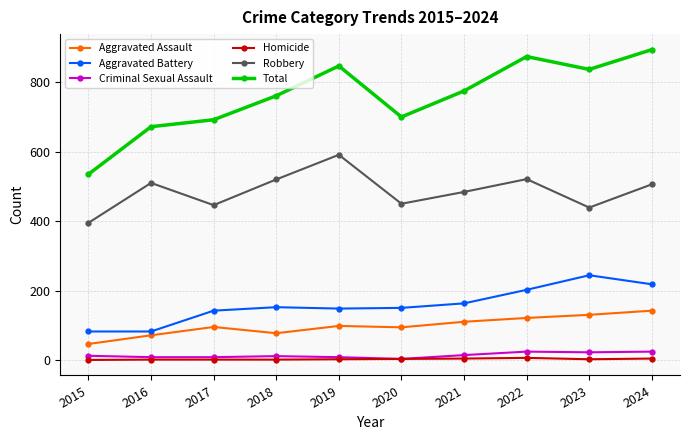

Which category has the highest value in the Total series?

2024